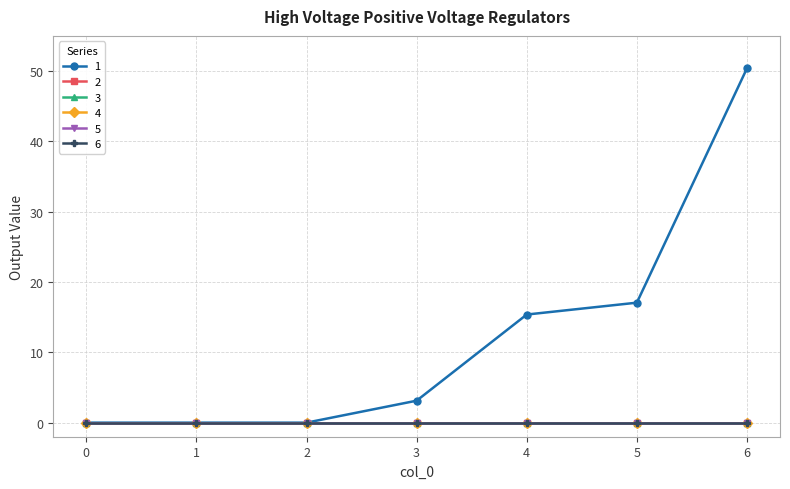

Reading left to right, extract all data points from this chart.

1: 0=0.0	1=0.0	2=0.0	3=3.1	4=15.4	5=17.1	6=50.4
2: 0=0.0	1=0.0	2=0.0	3=0.0	4=0.0	5=0.0	6=0.0
3: 0=0.0	1=0.0	2=0.0	3=0.0	4=0.0	5=0.0	6=0.0
4: 0=0.0	1=0.0	2=0.0	3=0.0	4=0.0	5=0.0	6=0.0
5: 0=0.0	1=0.0	2=0.0	3=0.0	4=0.0	5=0.0	6=0.0
6: 0=0.0	1=0.0	2=0.0	3=0.0	4=0.0	5=0.0	6=0.0